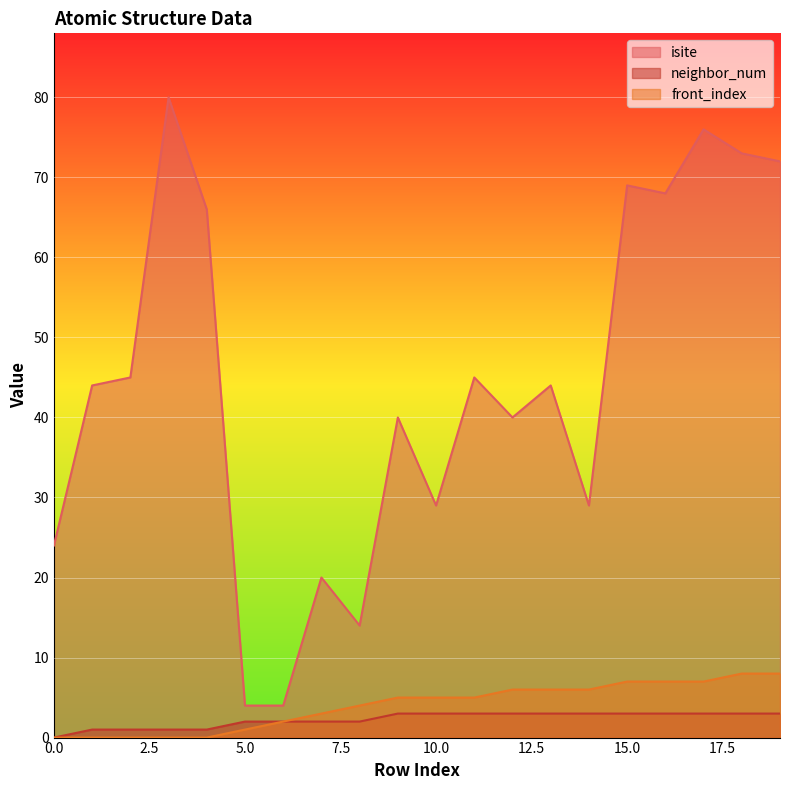

True or false: neighbor_num has a value of 1 at 2.

True